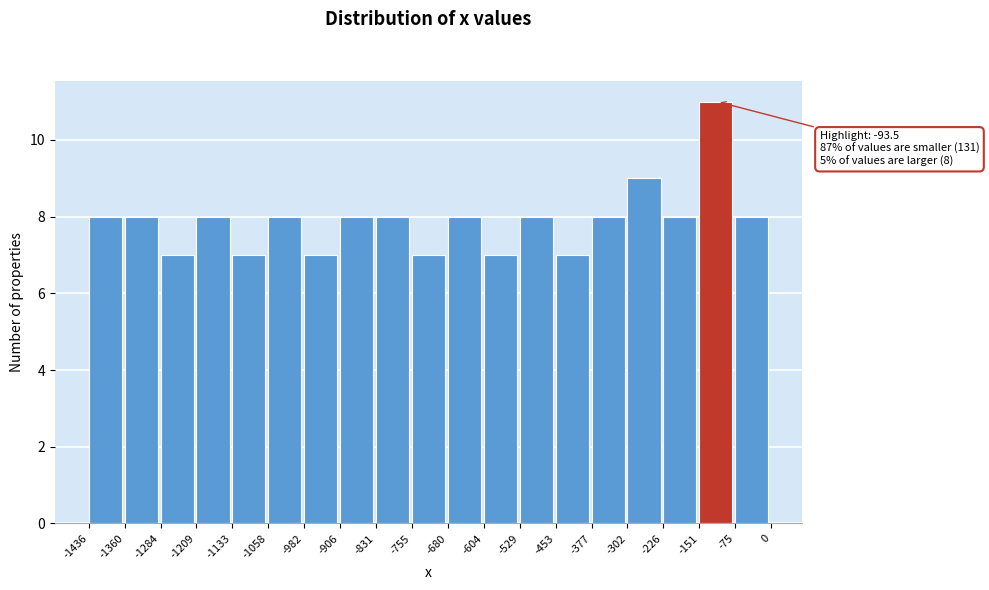

Which range on the x-axis has the tallest bar?

-151 to -75